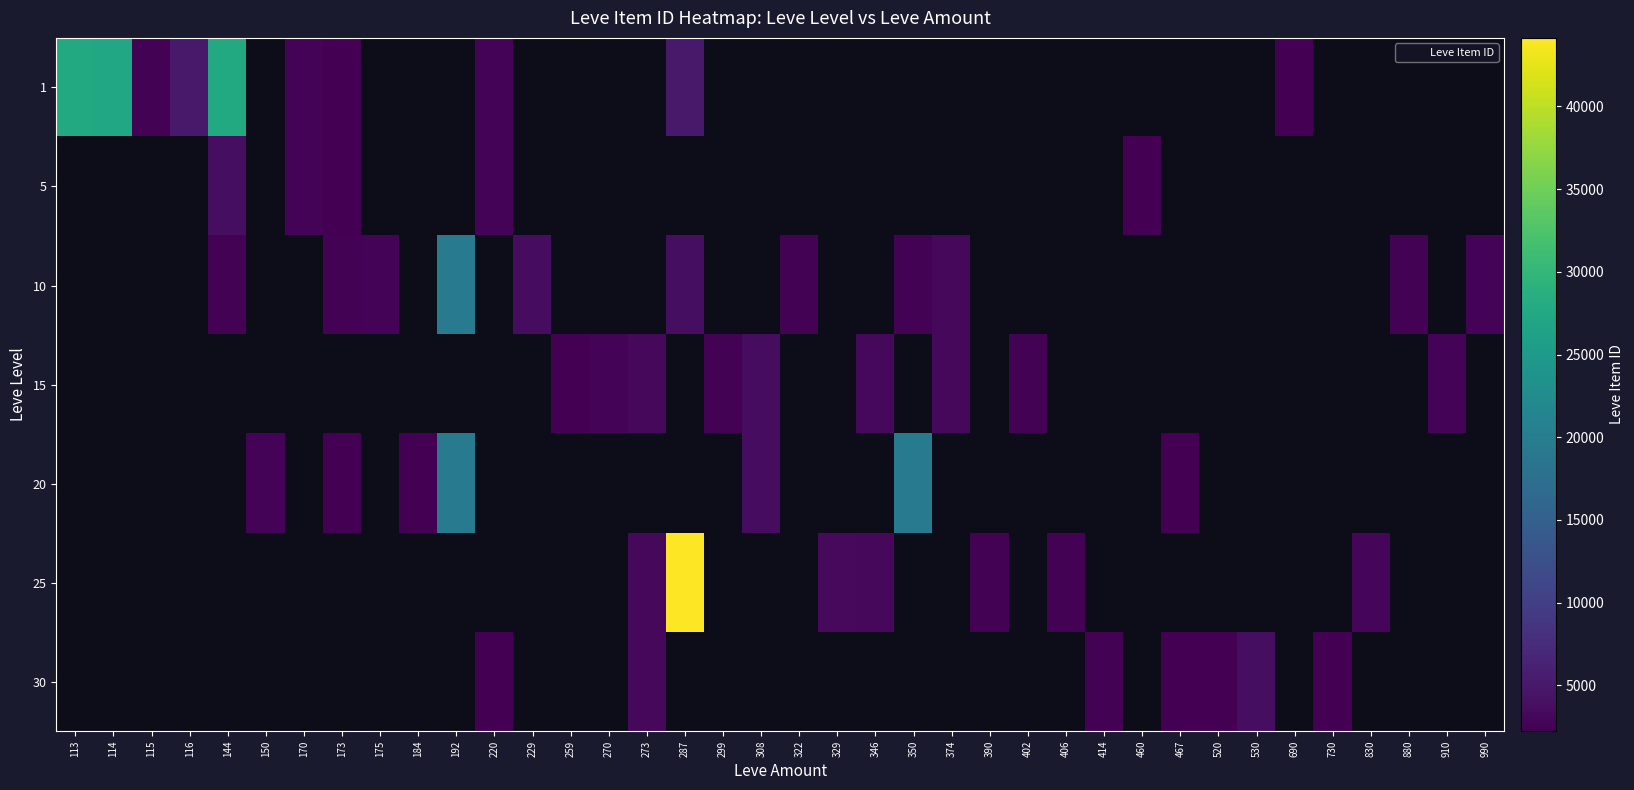

How many positive values does the 1 series have?

10